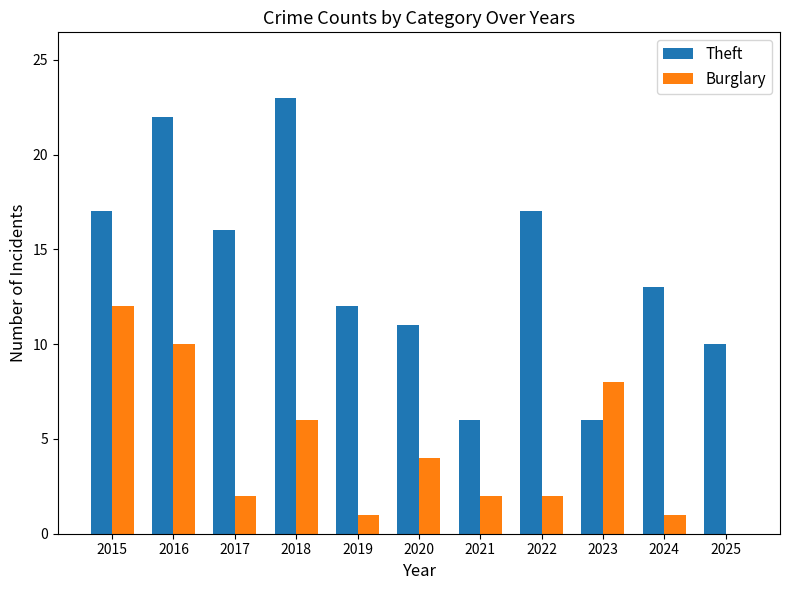

How many distinct data groups are displayed?

2